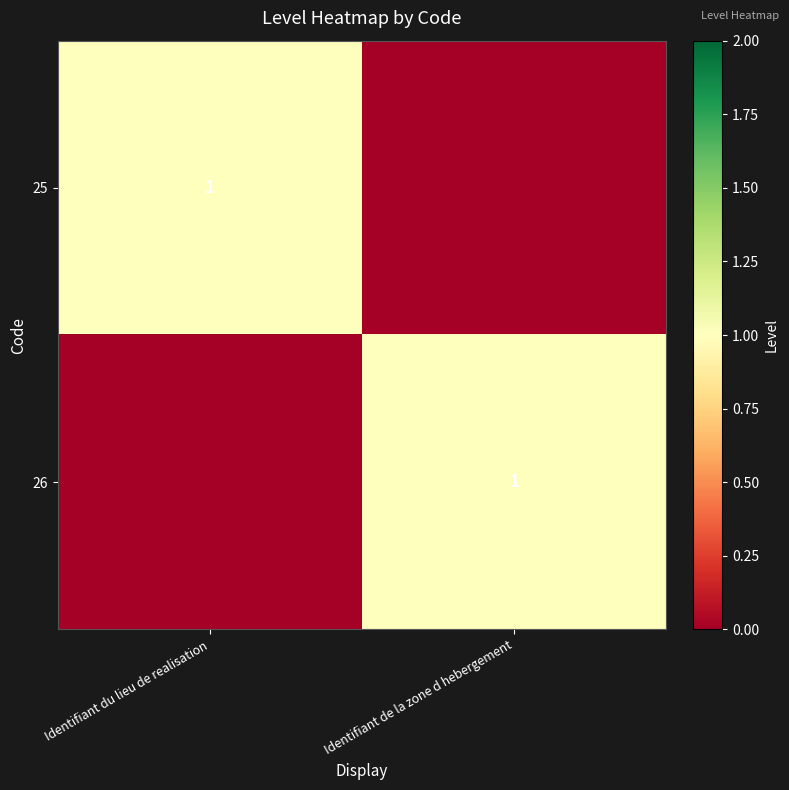

The 25 series shows 0.5 at Identifiant du lieu de realisation. True or false?

False